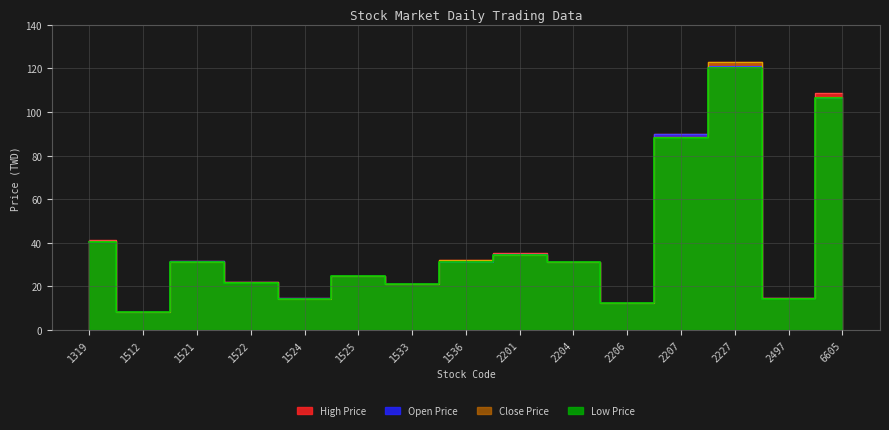

Reading left to right, extract all data points from this chart.

Open Price: 41.0	8.4	31.6	22.0	14.6	24.7	21.1	31.4	35.0	31.2	12.3	90.0	121.0	14.7	106.5
High Price: 41.1	8.5	31.6	22.0	14.7	24.7	21.2	32.1	35.3	31.4	12.6	90.0	123.0	14.8	108.5
Low Price: 40.4	8.4	31.1	21.8	14.4	24.7	20.9	31.3	34.5	31.1	12.2	87.9	120.0	14.2	106.5
Close Price: 40.6	8.5	31.3	21.9	14.4	24.7	20.9	32.0	34.5	31.2	12.2	88.6	123.0	14.8	107.0